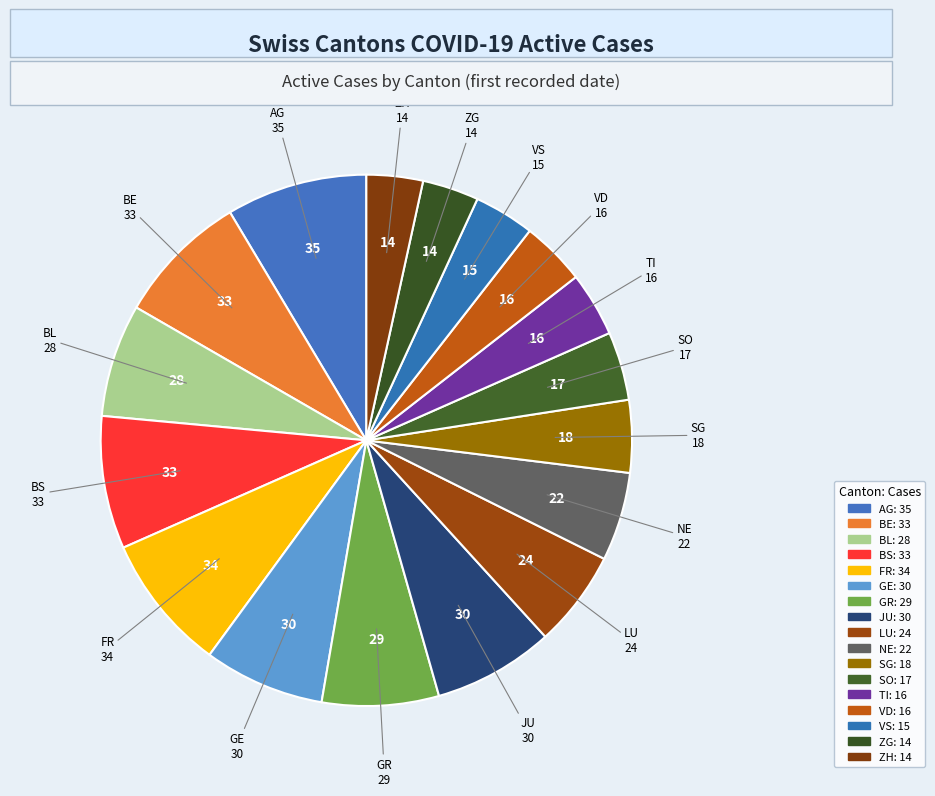

Rank the categories by value from highest to lowest.

AG, FR, BE, BS, GE, JU, GR, BL, LU, NE, SG, SO, TI, VD, VS, ZG, ZH